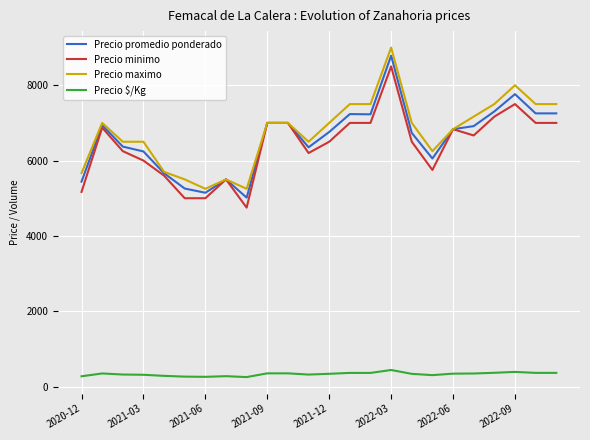

What is the minimum value shown in the chart?

250.8